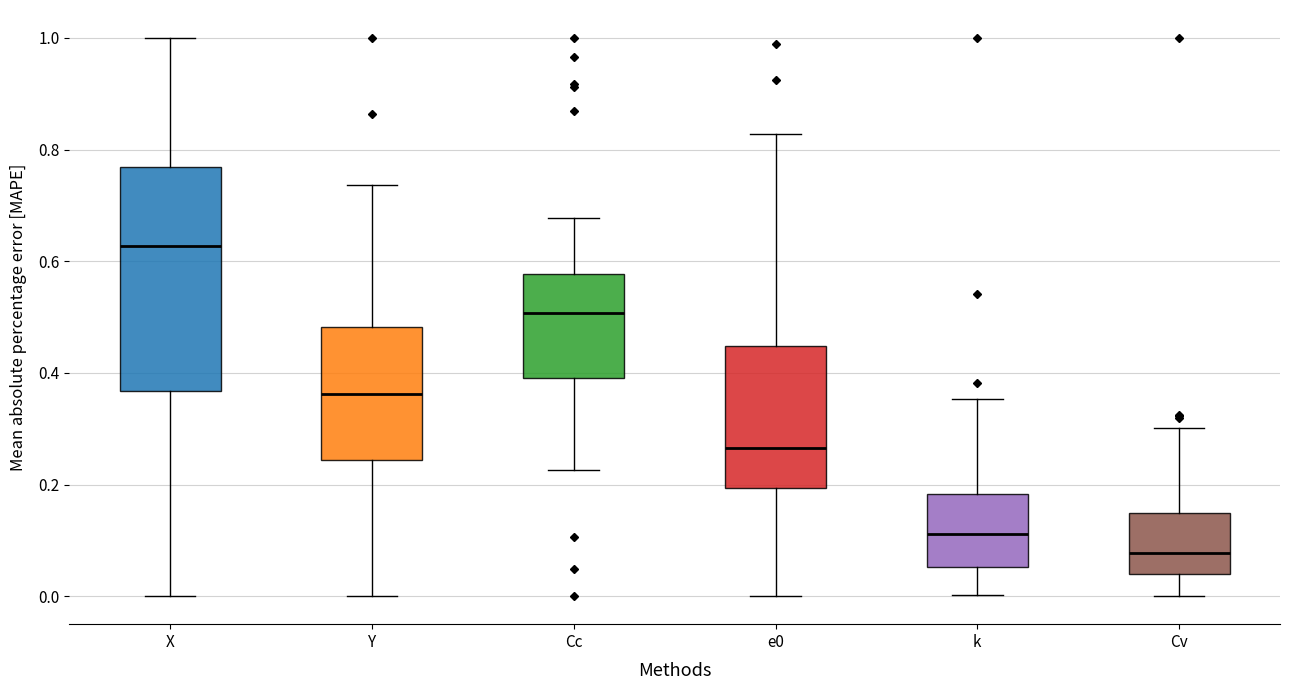

Comparing the boxes themselves (not the whiskers), which one is the tallest?

X